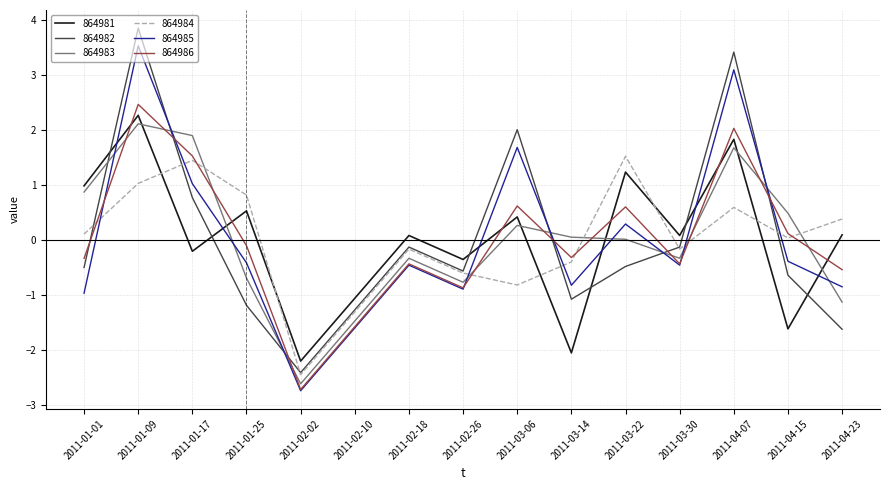

What is the approximate value of 864984 at 2011-02-26?

-0.6